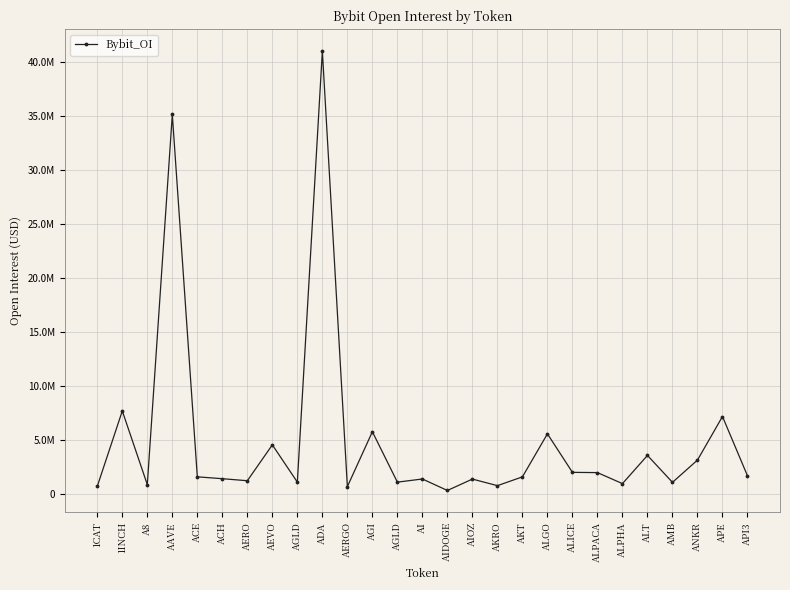

What is the value of the 5th point from the left?

1556184